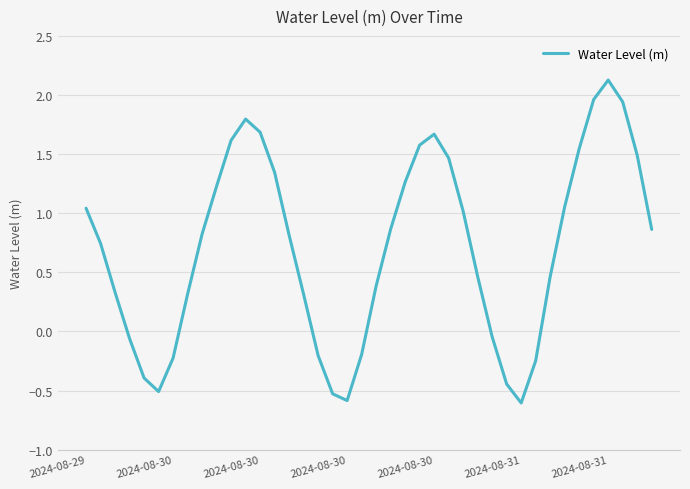

Does the chart have visible grid lines?

Yes